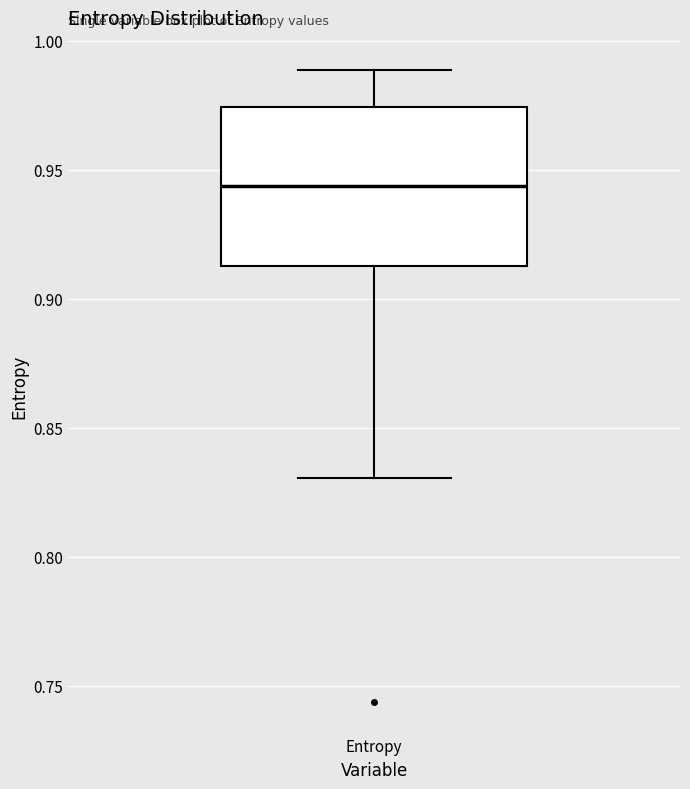

Transcribe this box plot: give where the median line is, the range the box spans, and where the two whiskers end, as read against the y-axis. The values are not printed on the chart, so give them approximately, as read against the axis.

median 0.945, box 0.915 to 0.975, whiskers 0.830 to 0.990